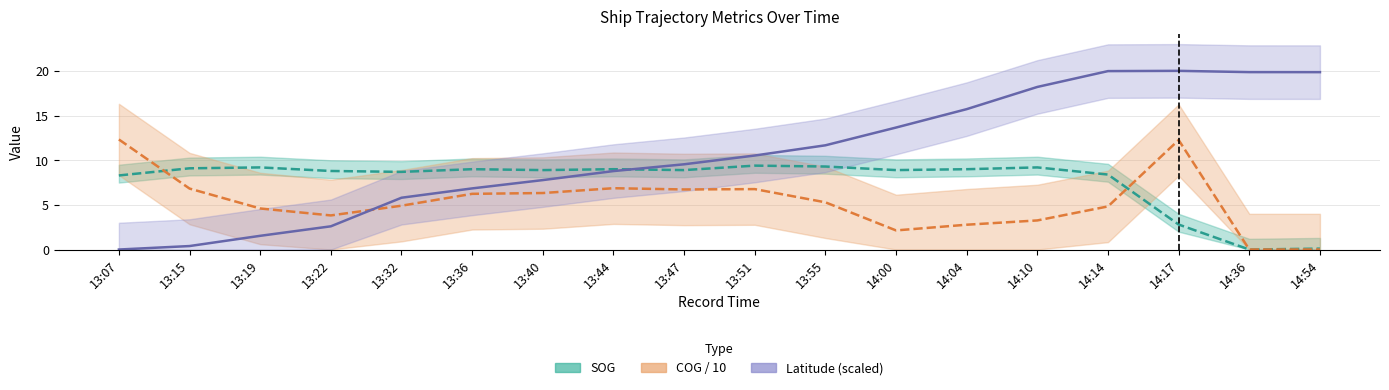

Between 14:17 and 14:54, which series saw the biggest shift?

COG